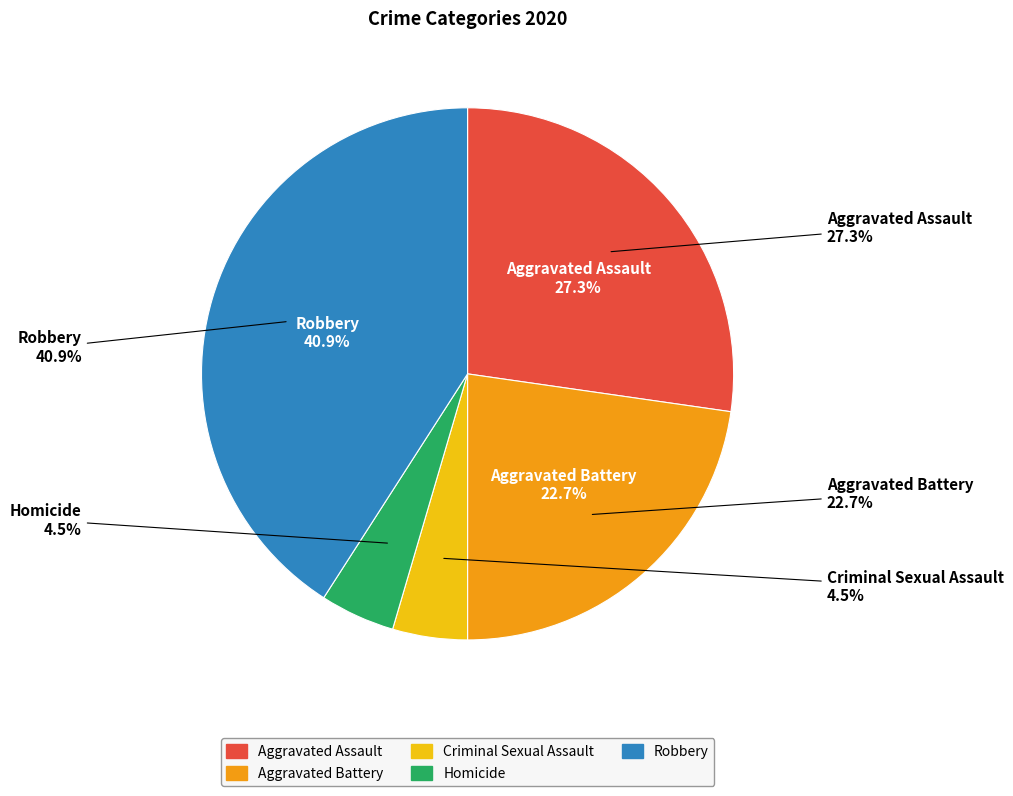

Is Aggravated Battery the majority of the pie?

No